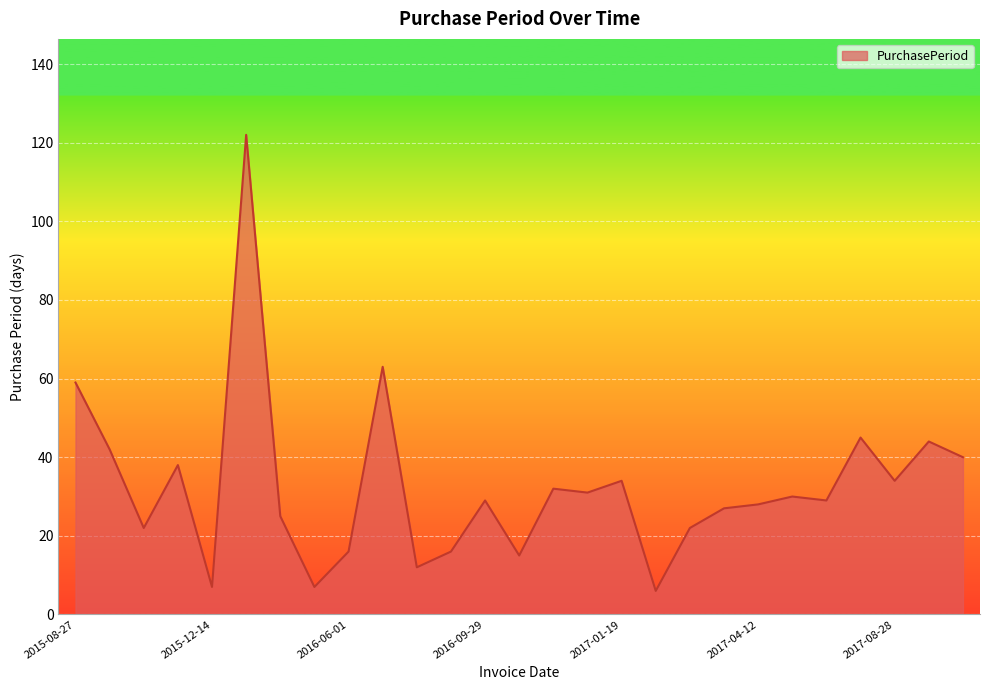

What is the greatest value displayed?

122